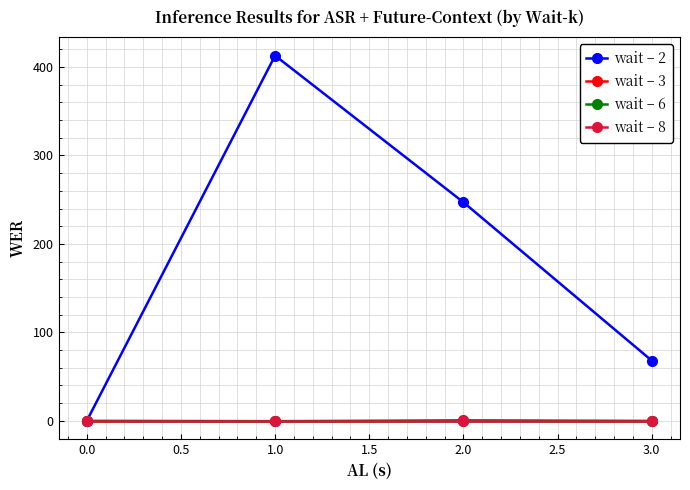

What is the maximum value for wait – 2?

412.9